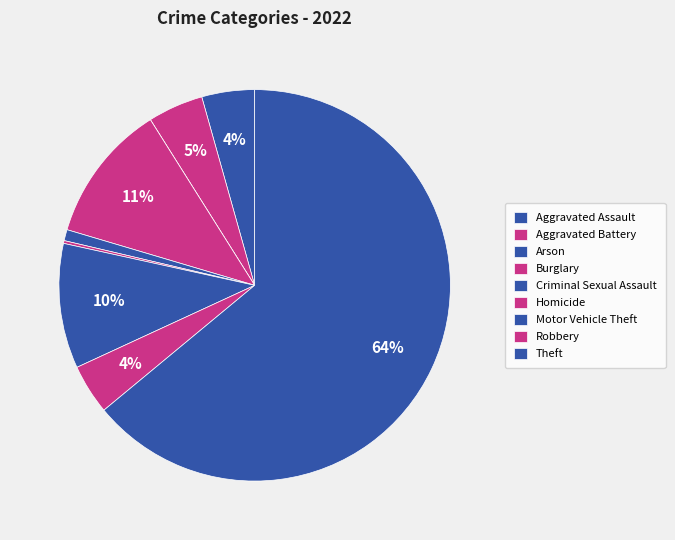

How many segments does this pie chart have?

9